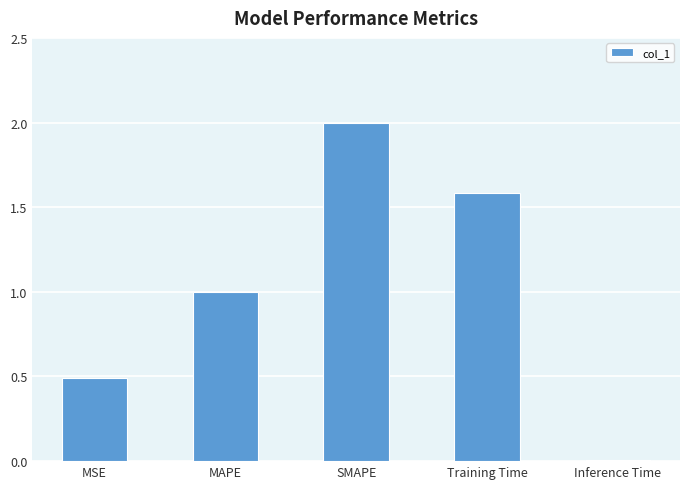

Is it true that the value at MAPE is 1.0?

True